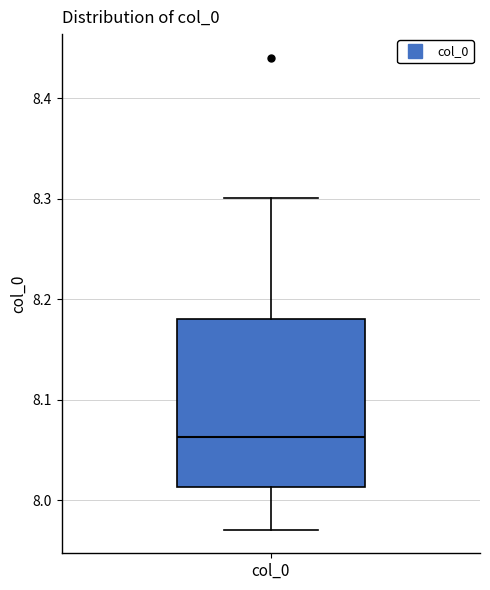

Transcribe this box plot: give where the median line is, the range the box spans, and where the two whiskers end, as read against the y-axis. The values are not printed on the chart, so give them approximately, as read against the axis.

median 8.06, box 8.01 to 8.18, whiskers 7.97 to 8.30